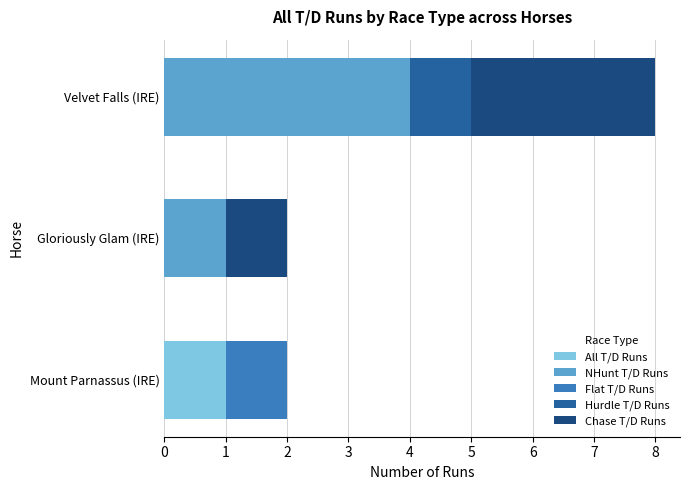

What is the total value across all series at Velvet Falls (IRE)?

8